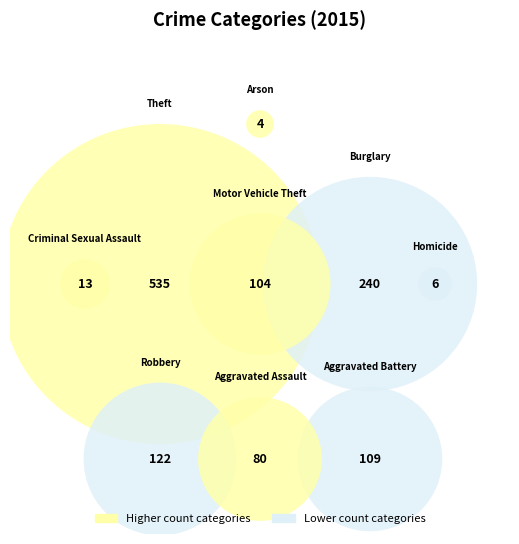

Is there a majority slice in this chart?

No